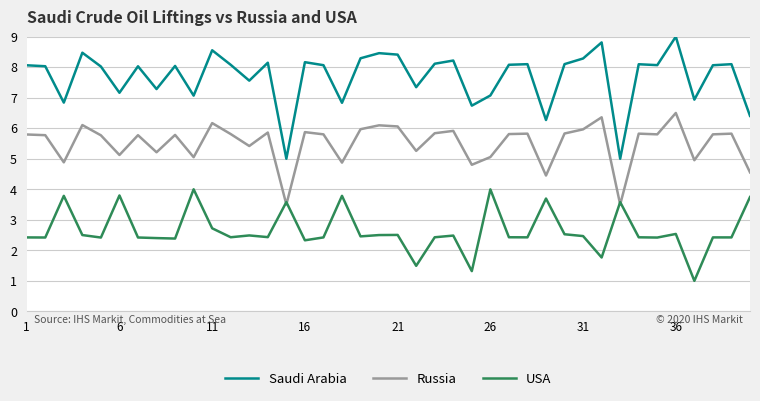

True or false: USA and Saudi Arabia intersect in this chart.

False